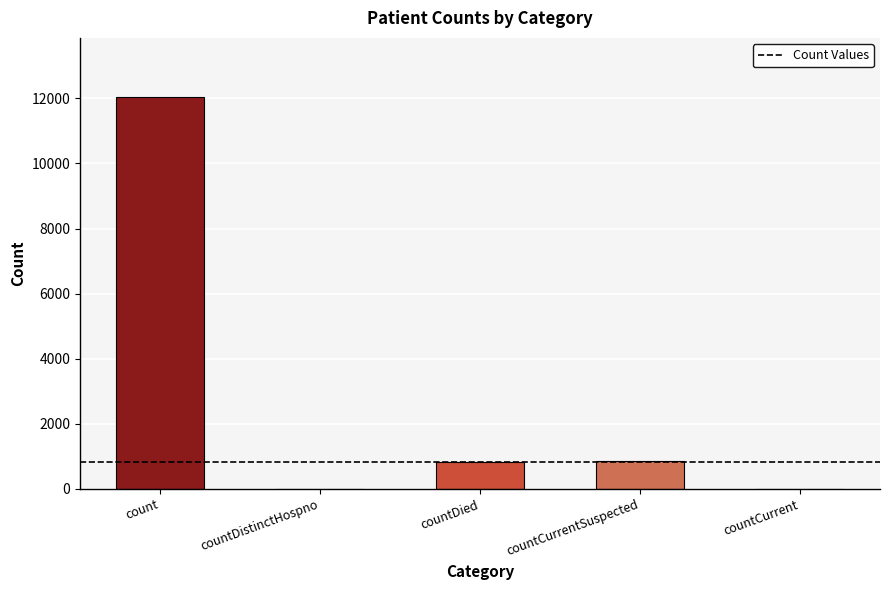

What is the difference between the values at countDied and countCurrent?

840